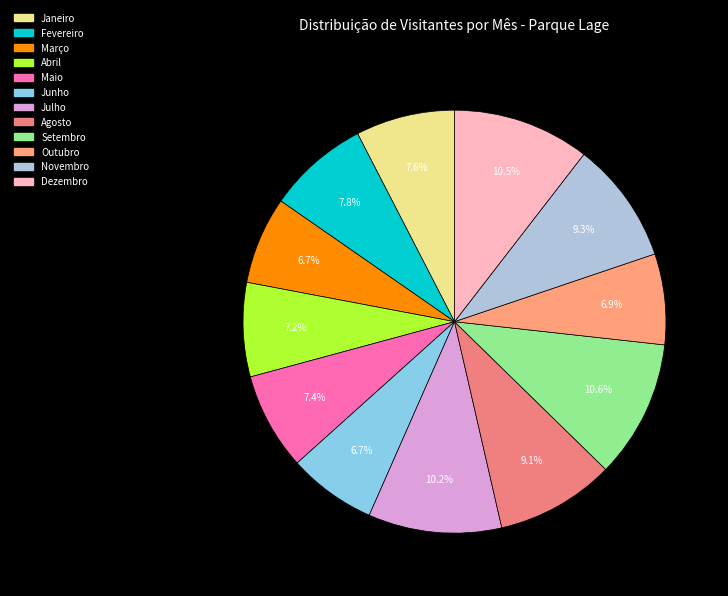

The Maio slice represents 1% of the pie. True or false?

False